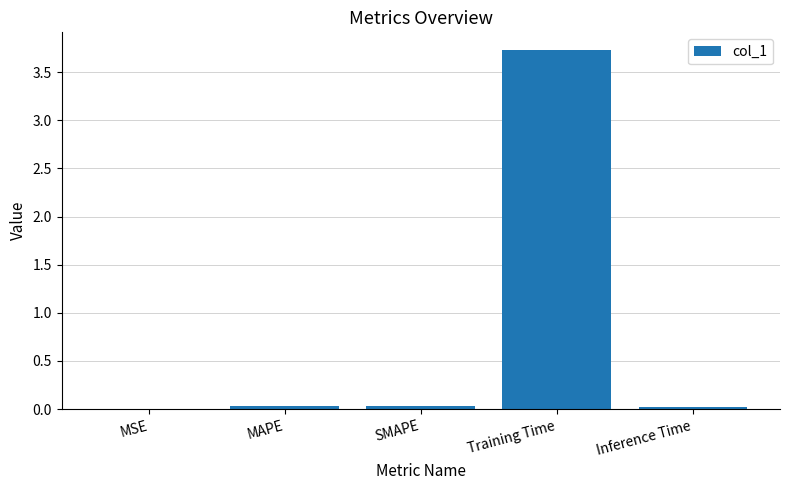

Count the number of categories in the chart.

5